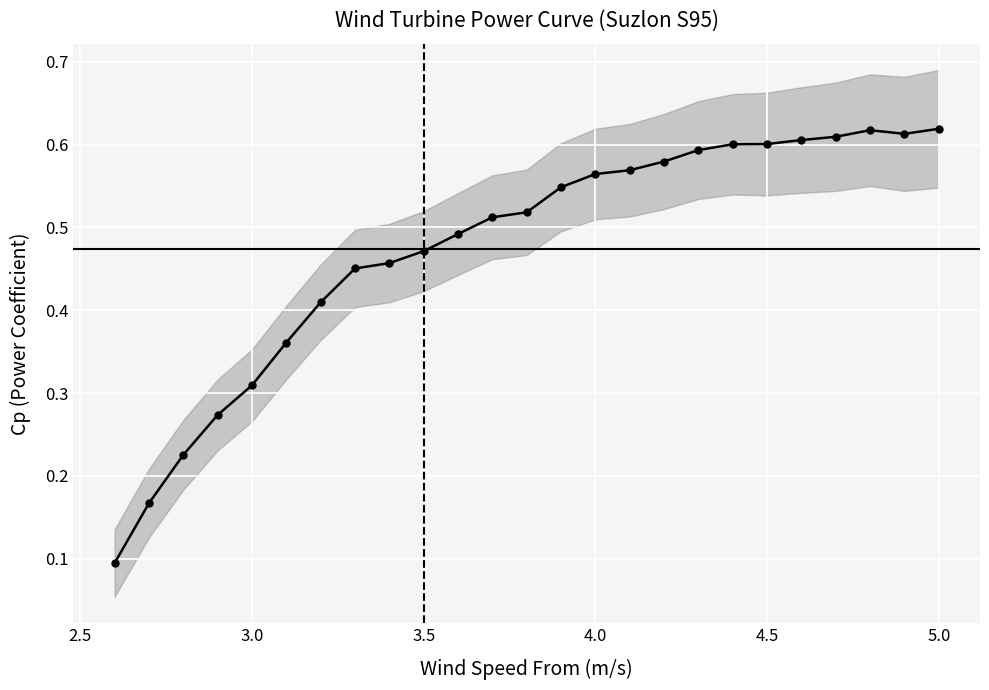

How many interior local peaks (higher than both neighbors) does the data have?

1